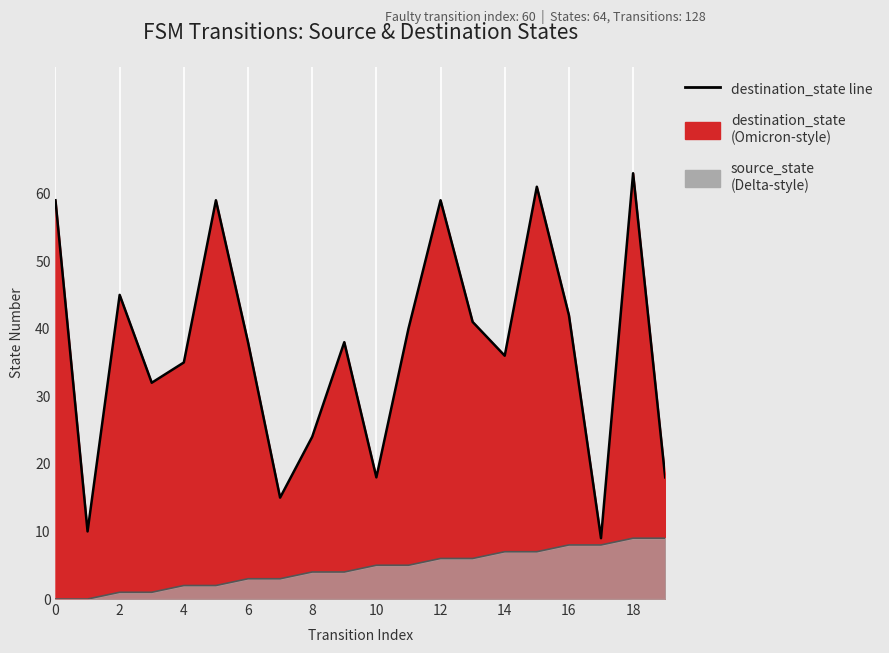

How many categories are shown in the chart?

20